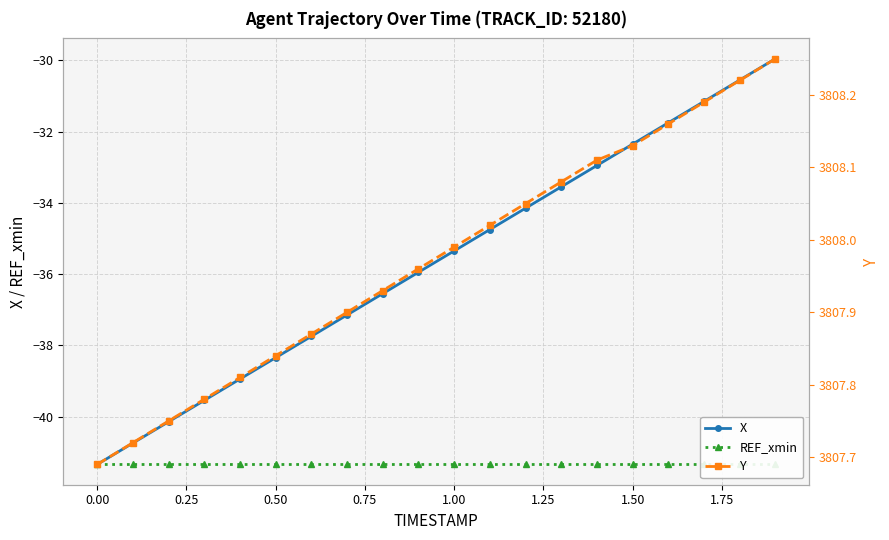

What are all the series names shown in the legend?

X, REF_xmin, Y